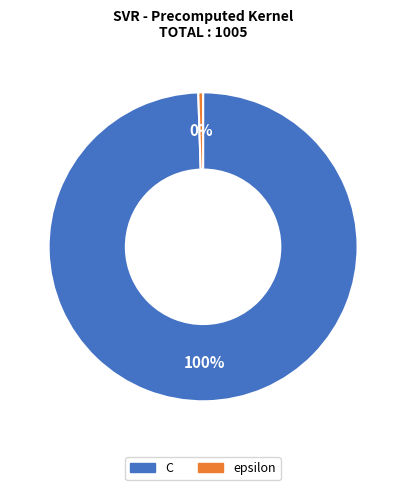

To the nearest percent, what is the combined percentage of C and epsilon?

100%